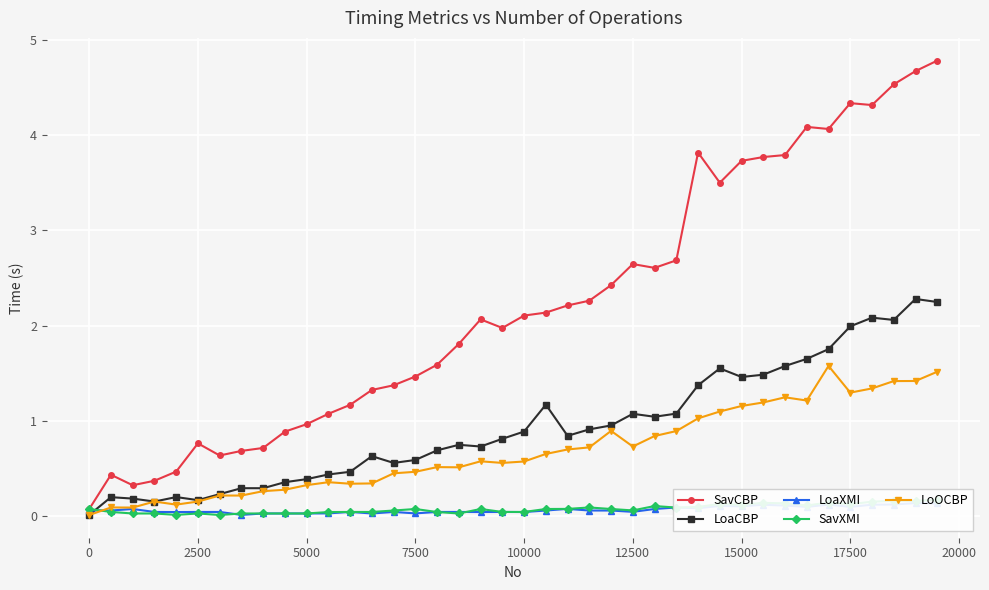

Reading left to right, what are all the values shown in this chart?

SavCBP: 0.1	0.4	0.3	0.4	0.5	0.8	0.6	0.7	0.7	0.9	1.0	1.1	1.2	1.3	1.4	1.5	1.6	1.8	2.1	2.0	2.1	2.1	2.2	2.3	2.4	2.6	2.6	2.7	3.8	3.5	3.7	3.8	3.8	4.1	4.1	4.3	4.3	4.5	4.7	4.8
LoaCBP: 0.0	0.2	0.2	0.2	0.2	0.2	0.2	0.3	0.3	0.4	0.4	0.4	0.5	0.6	0.6	0.6	0.7	0.8	0.7	0.8	0.9	1.2	0.8	0.9	1.0	1.1	1.0	1.1	1.4	1.6	1.5	1.5	1.6	1.7	1.8	2.0	2.1	2.1	2.3	2.2
LoaXMI: 0.1	0.1	0.1	0.0	0.0	0.0	0.0	0.0	0.0	0.0	0.0	0.0	0.0	0.0	0.0	0.0	0.0	0.0	0.0	0.0	0.0	0.1	0.1	0.1	0.1	0.0	0.1	0.1	0.1	0.1	0.1	0.1	0.1	0.1	0.1	0.1	0.1	0.1	0.1	0.1
SavXMI: 0.1	0.0	0.0	0.0	0.0	0.0	0.0	0.0	0.0	0.0	0.0	0.0	0.0	0.0	0.1	0.1	0.0	0.0	0.1	0.0	0.0	0.1	0.1	0.1	0.1	0.1	0.1	0.1	0.1	0.1	0.1	0.1	0.1	0.1	0.1	0.1	0.2	0.2	0.2	0.2
LoOCBP: 0.0	0.1	0.1	0.2	0.1	0.2	0.2	0.2	0.3	0.3	0.3	0.4	0.3	0.3	0.5	0.5	0.5	0.5	0.6	0.6	0.6	0.7	0.7	0.7	0.9	0.7	0.8	0.9	1.0	1.1	1.2	1.2	1.2	1.2	1.6	1.3	1.3	1.4	1.4	1.5